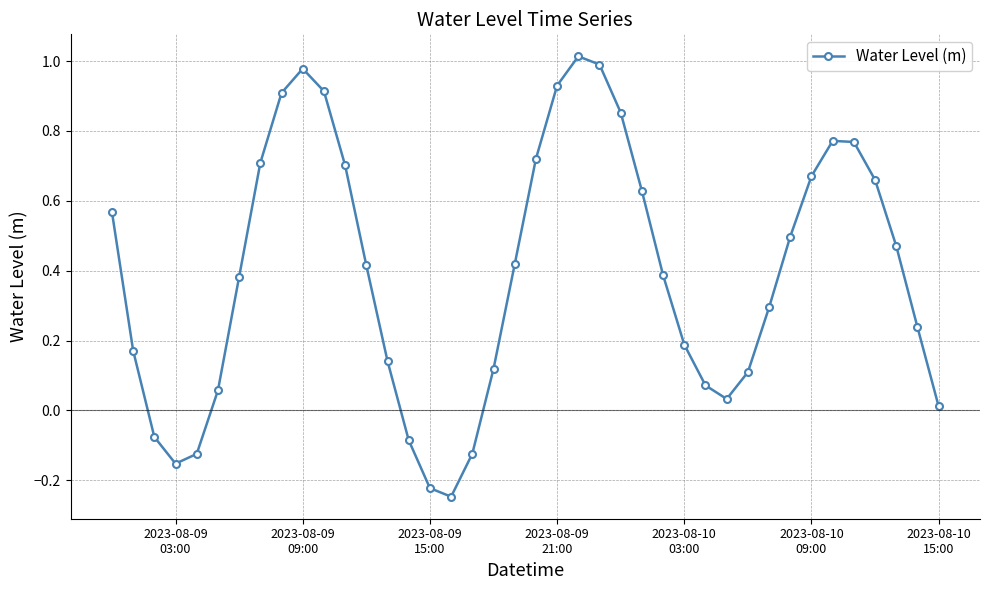

Does the chart have visible grid lines?

Yes